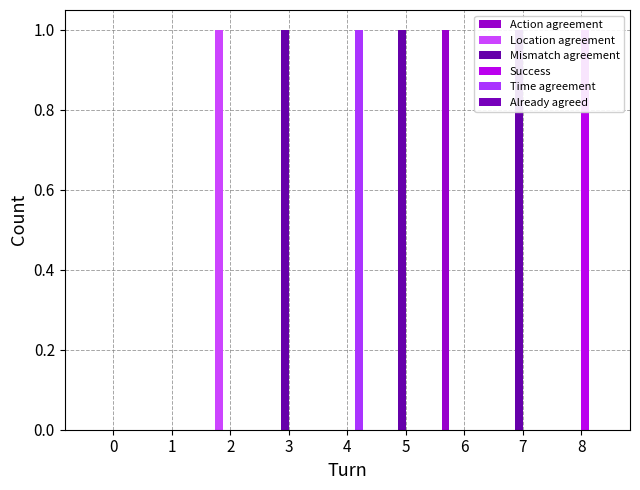

Reading left to right, what are all the values shown in this chart?

Action agreement: 0	0	0	0	0	0	1	0	0
Location agreement: 0	0	1	0	0	0	0	0	0
Mismatch agreement: 0	0	0	1	0	1	0	1	0
Success: 0	0	0	0	0	0	0	0	1
Time agreement: 0	0	0	0	1	0	0	0	0
Already agreed: 0	0	0	0	0	0	0	0	0